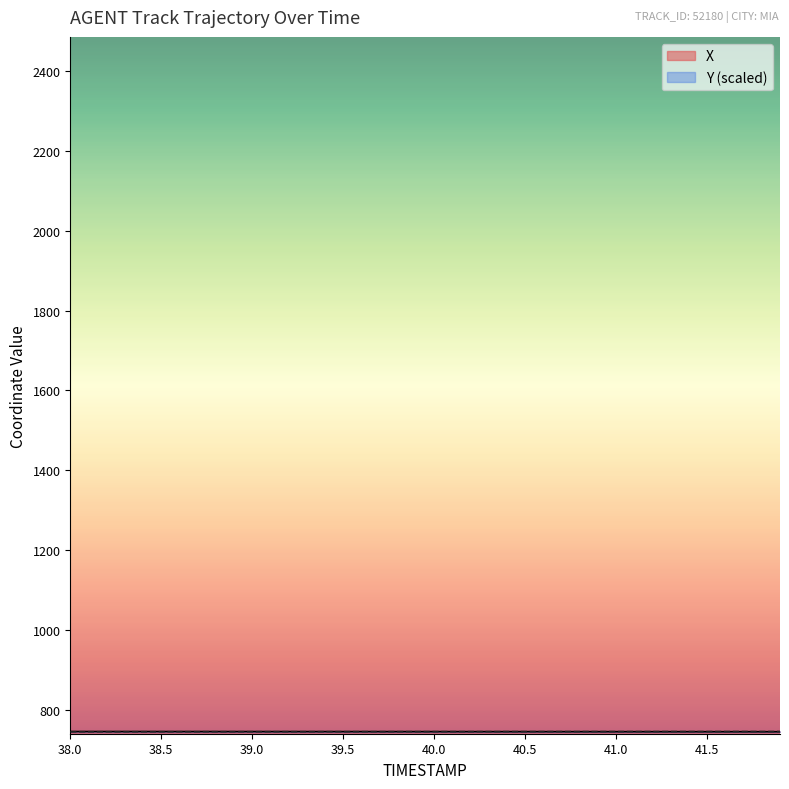

What is the sum of all Y values?

29795.1